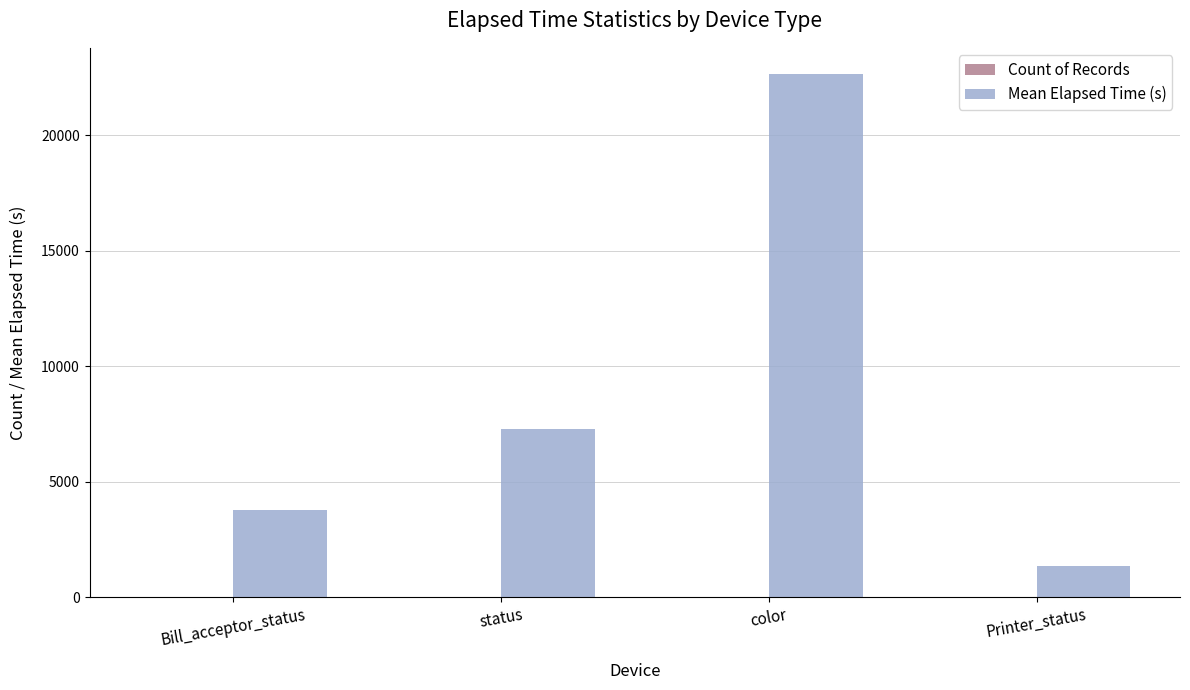

At which category does the chart reach its peak across all series?

color